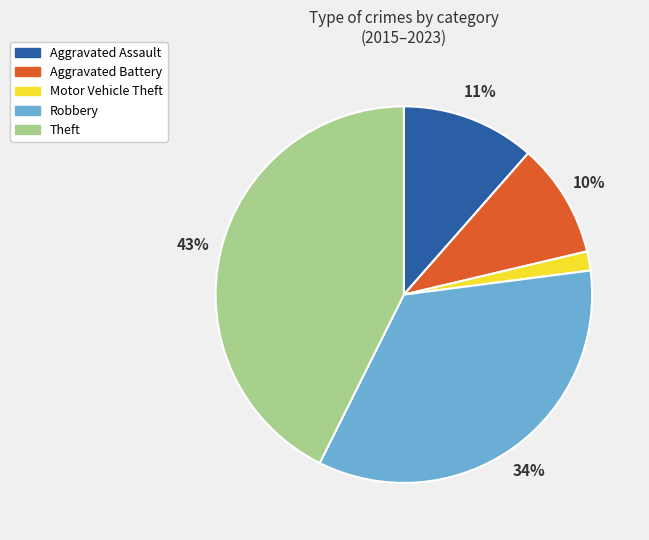

Which slice is the smallest?

Motor Vehicle Theft